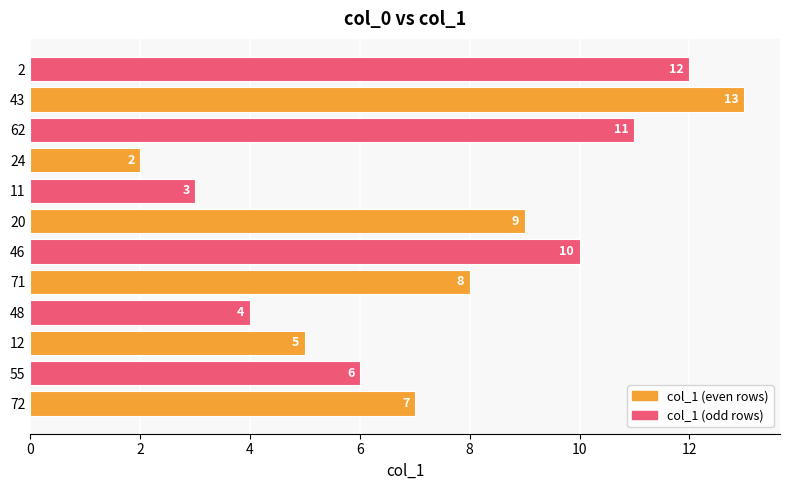

What is the maximum value shown in the chart?

13